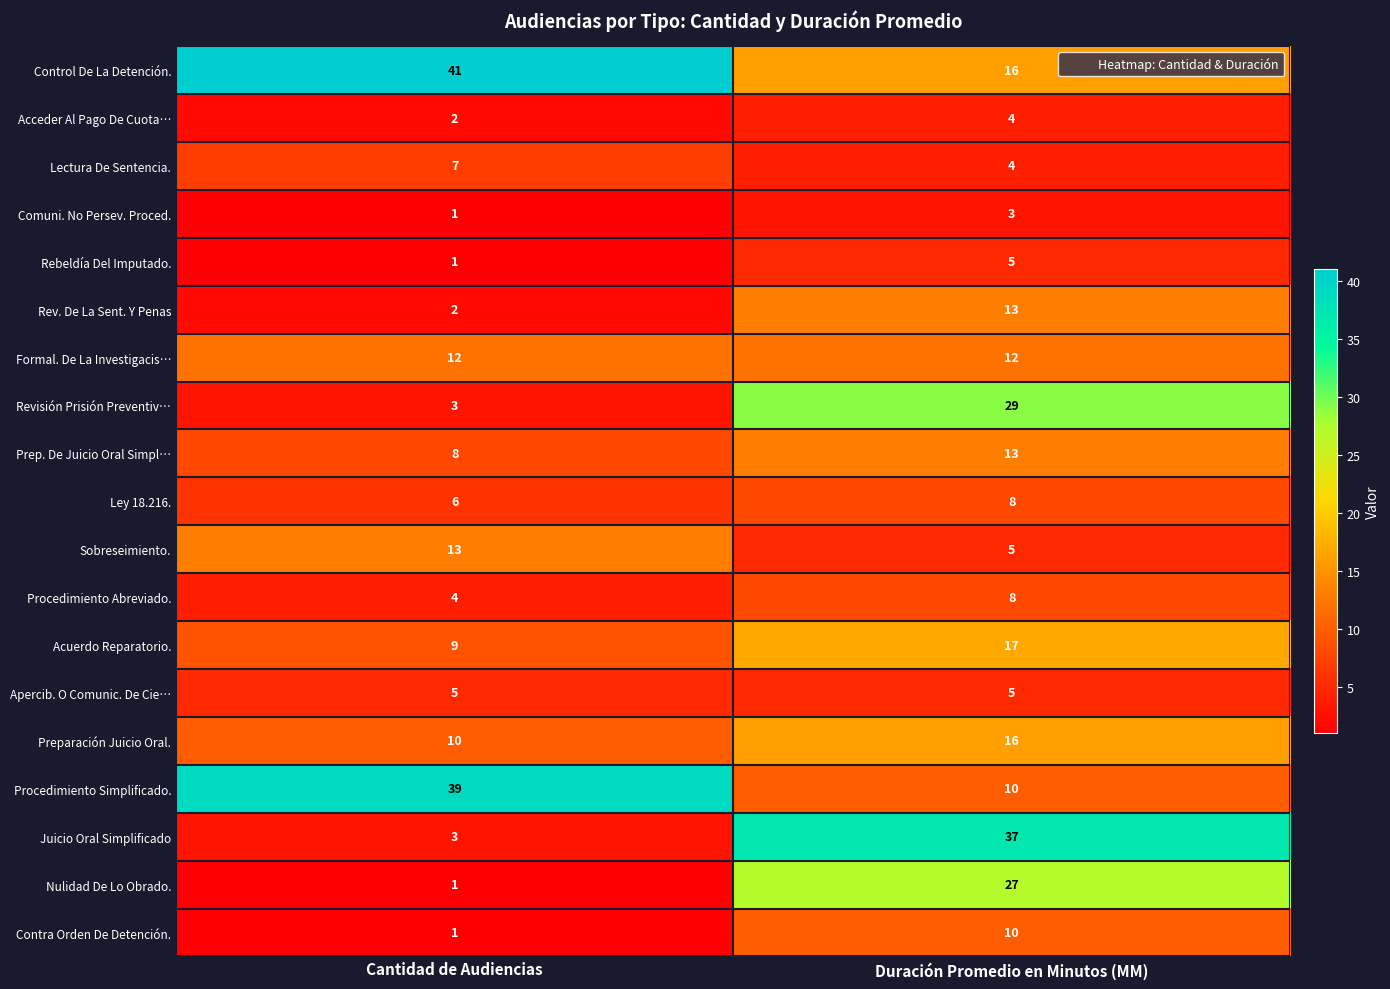

What is the sum of the Nulidad De Lo Obrado. values at Duración Promedio en Minutos (MM) and Cantidad de Audiencias?

28